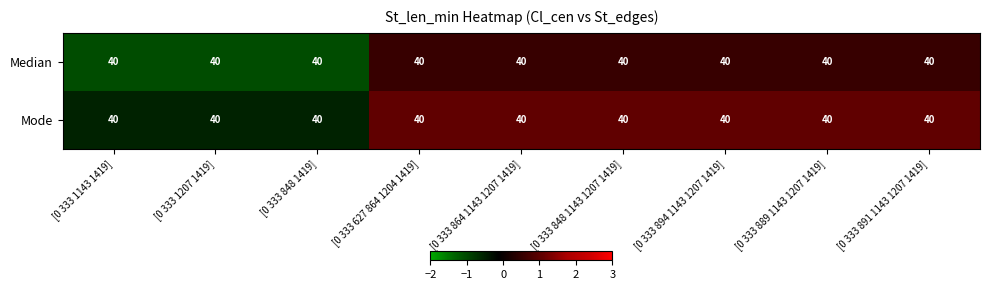

What is the difference between the highest and lowest values at [0 333 848 1143 1207 1419]?

0.5